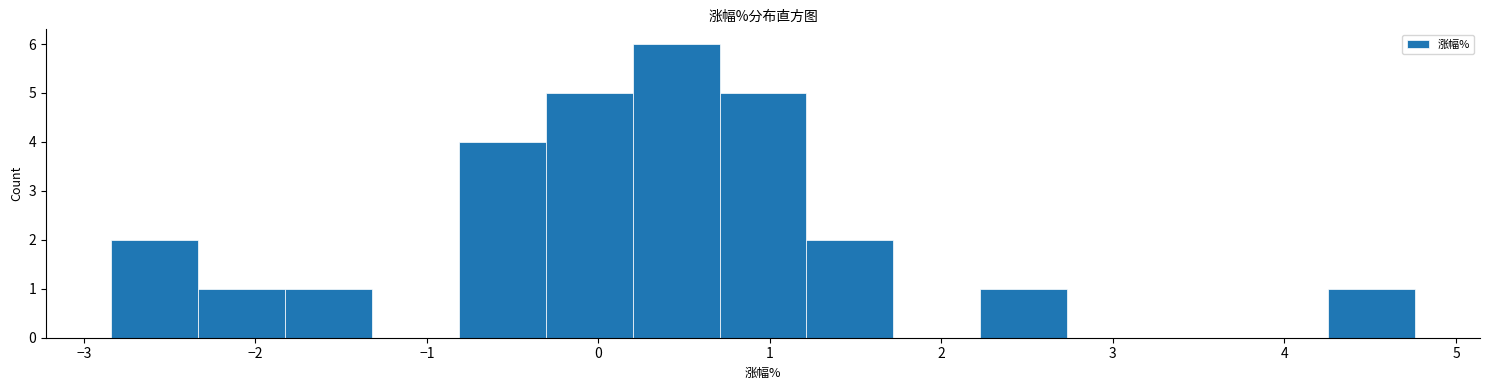

Reading left to right, transcribe this chart: for each bar, give the range it covers on the x-axis and its height. Neither the bar edges nor the heights are printed on the chart, so give them approximately, as read against the axes.

-2.8 to -2.3: 2
-2.3 to -1.8: 1
-1.8 to -1.3: 1
-1.3 to -0.8: 0
-0.8 to -0.3: 4
-0.3 to 0.2: 5
0.2 to 0.7: 6
0.7 to 1.2: 5
1.2 to 1.7: 2
1.7 to 2.2: 0
2.2 to 2.7: 1
2.7 to 3.2: 0
3.2 to 3.7: 0
3.7 to 4.3: 0
4.3 to 4.8: 1